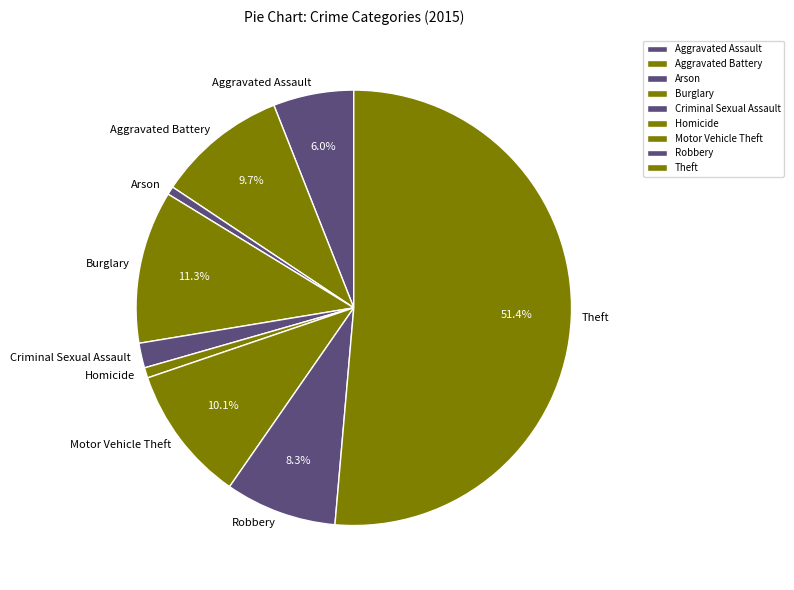

What percentage is NOT represented by Motor Vehicle Theft?

89.9%